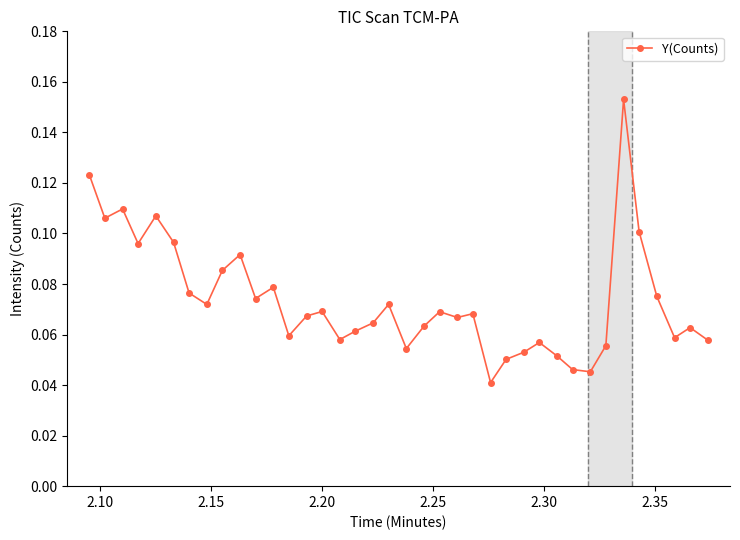

Count the values in the range 0 to 1.

38